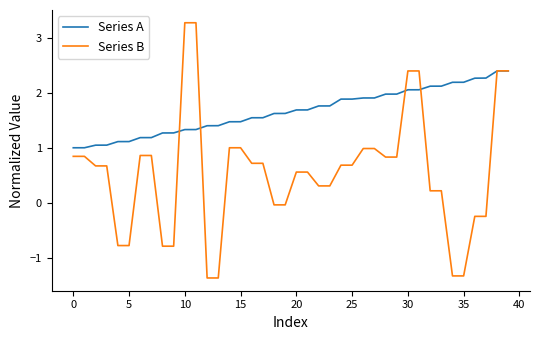

List the series in order of their overall mean, lowest first.

Series B, Series A